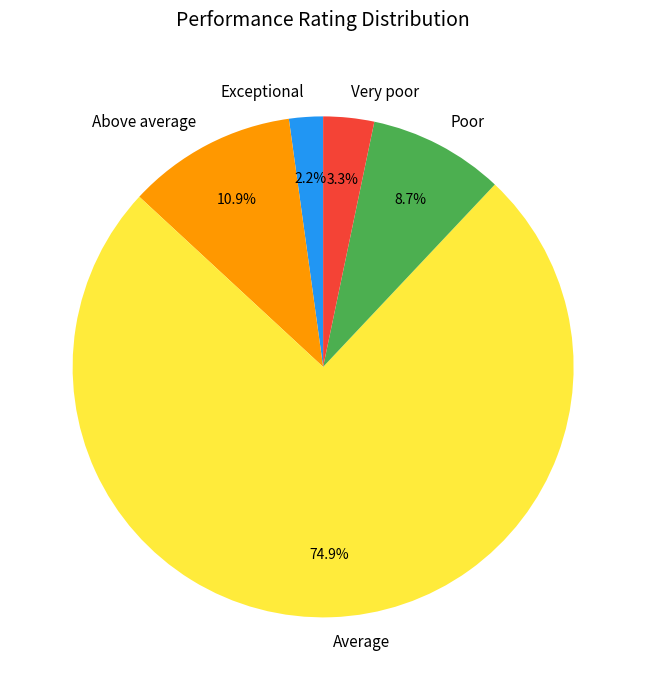

The Above average slice represents 1% of the pie. True or false?

False